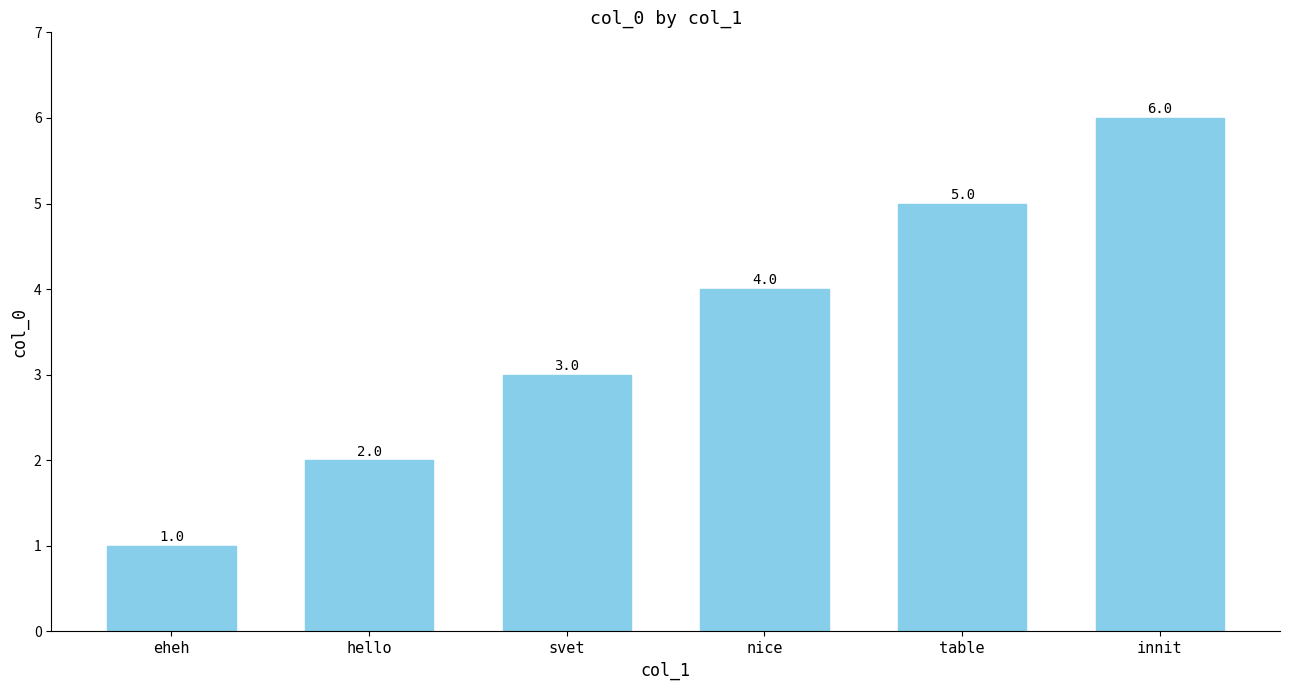

Reading left to right, list all the values displayed in this chart.

1	2	3	4	5	6